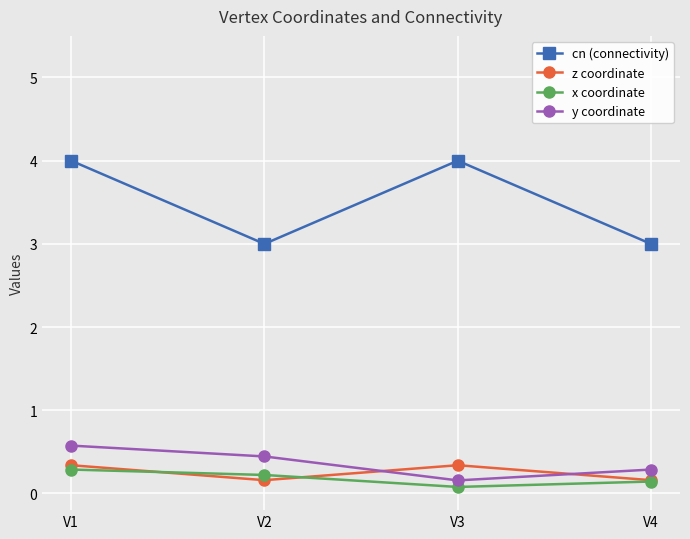

True or false: x coordinate has a value of 0.2 at V2.

True